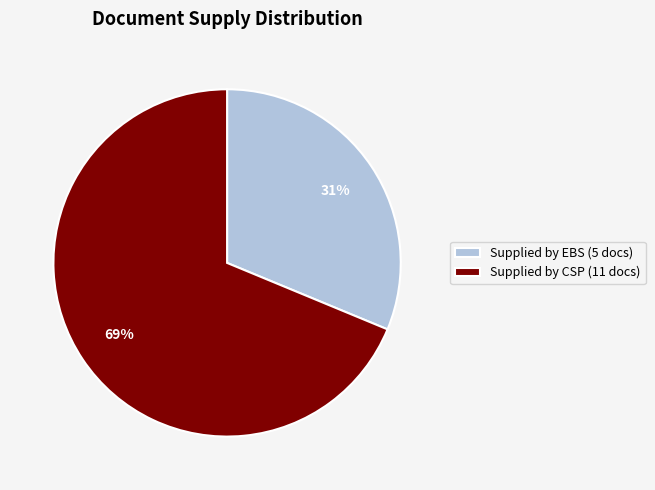

What is the ratio of the value at Supplied by CSP (11 docs) to the value at Supplied by EBS (5 docs)?

2.2